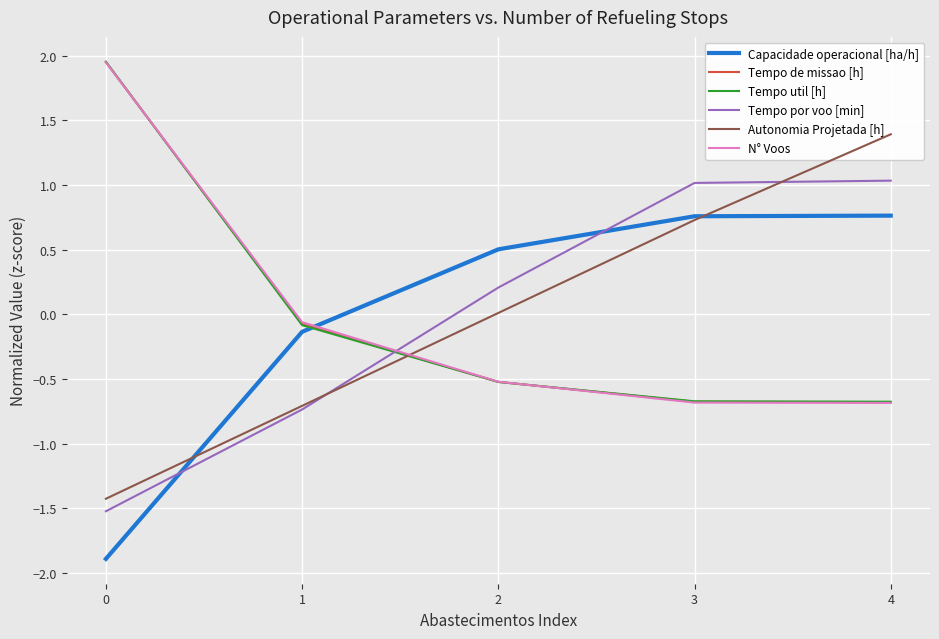

The N° Voos series shows -0.3 at 2. True or false?

False